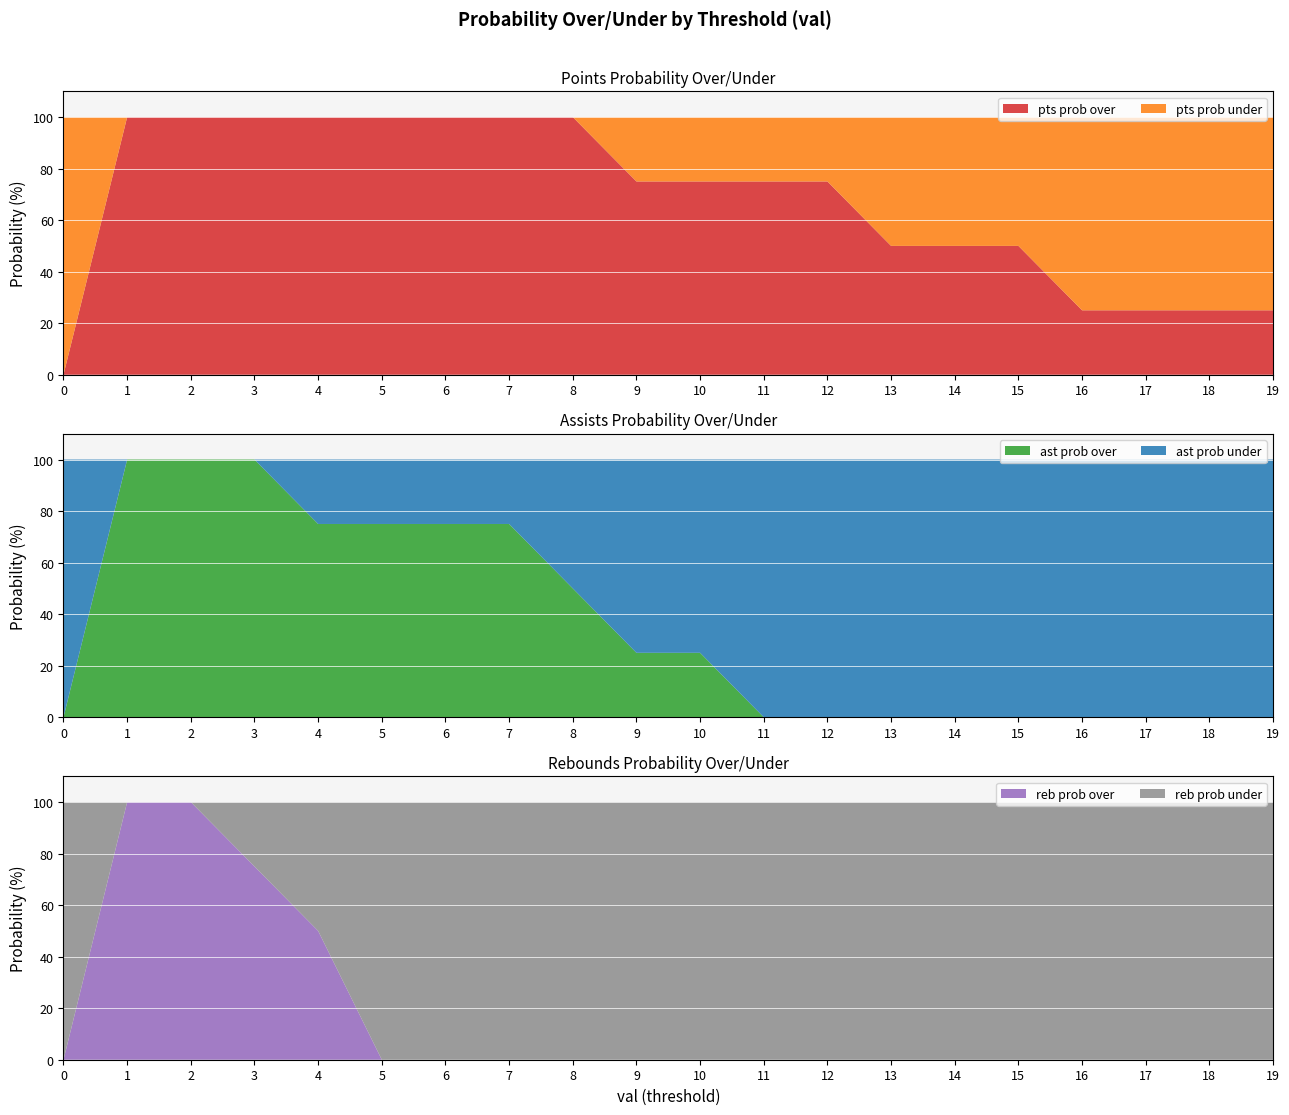

Reading right to left, what are all the values shown in this chart?

pts prob over: 19=25	18=25	17=25	16=25	15=50	14=50	13=50	12=75	11=75	10=75	9=75	8=100	7=100	6=100	5=100	4=100	3=100	2=100	1=100	0=0
pts prob under: 19=75	18=75	17=75	16=75	15=50	14=50	13=50	12=25	11=25	10=25	9=25	8=0	7=0	6=0	5=0	4=0	3=0	2=0	1=0	0=100
ast prob over: 19=0	18=0	17=0	16=0	15=0	14=0	13=0	12=0	11=0	10=25	9=25	8=50	7=75	6=75	5=75	4=75	3=100	2=100	1=100	0=0
ast prob under: 19=100	18=100	17=100	16=100	15=100	14=100	13=100	12=100	11=100	10=75	9=75	8=50	7=25	6=25	5=25	4=25	3=0	2=0	1=0	0=100
reb prob over: 19=0	18=0	17=0	16=0	15=0	14=0	13=0	12=0	11=0	10=0	9=0	8=0	7=0	6=0	5=0	4=50	3=75	2=100	1=100	0=0
reb prob under: 19=100	18=100	17=100	16=100	15=100	14=100	13=100	12=100	11=100	10=100	9=100	8=100	7=100	6=100	5=100	4=50	3=25	2=0	1=0	0=100